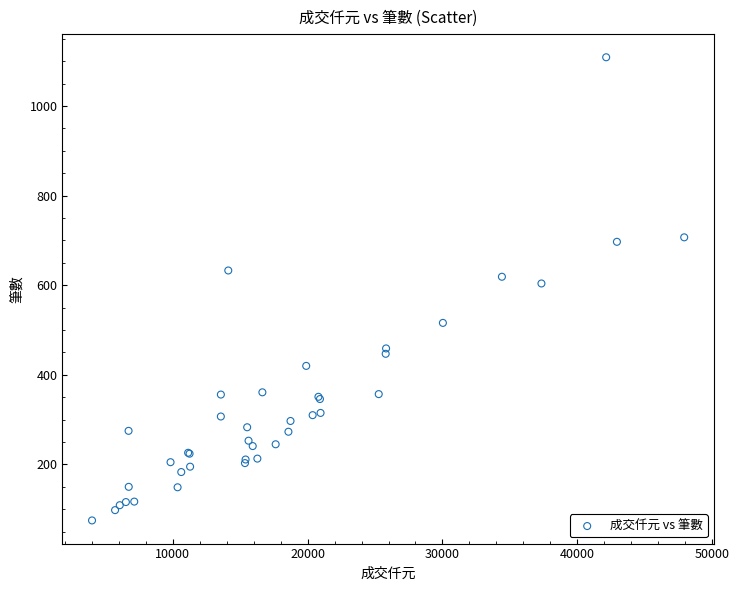

What Y value in the scatter plot is closest to 592?

604